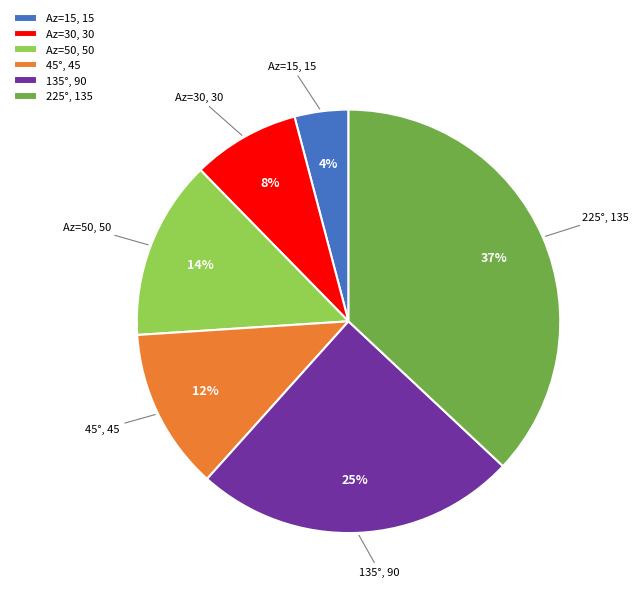

To the nearest percent, what is the difference between the largest and smallest slice percentages?

33%